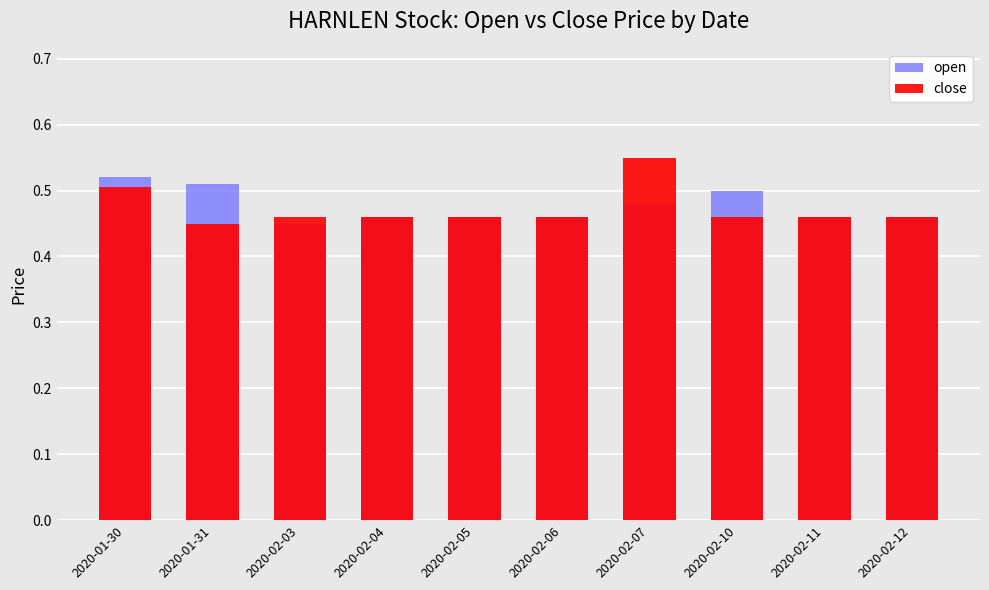

At how many categories does at least one series exceed 0?

10